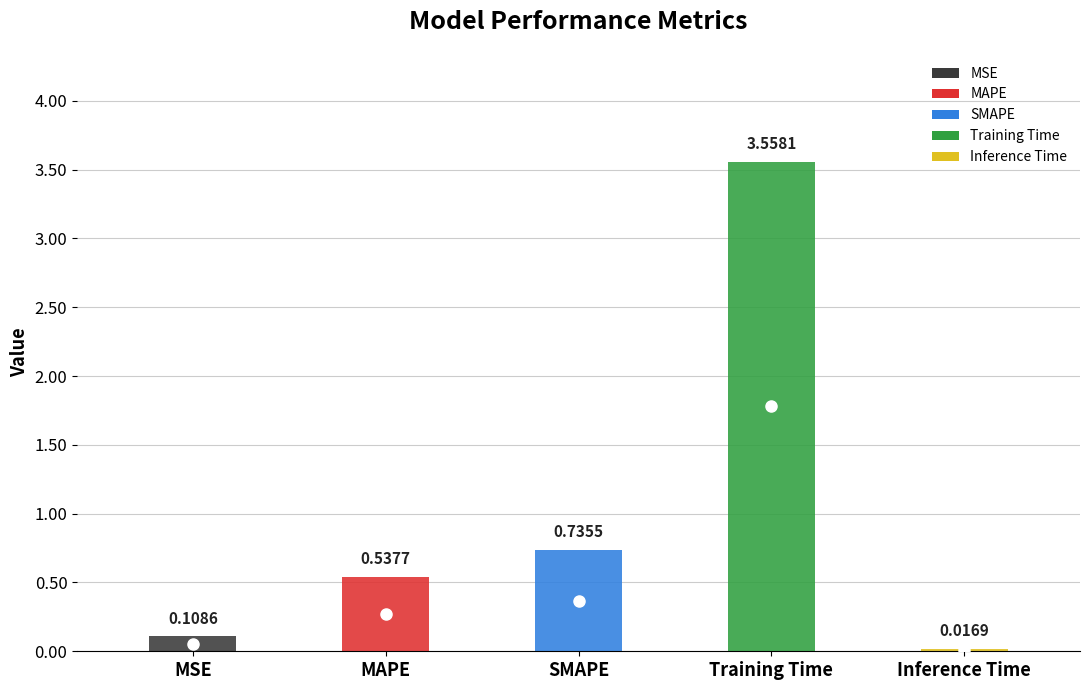

True or false: the data has more than 1 interior local peaks.

False